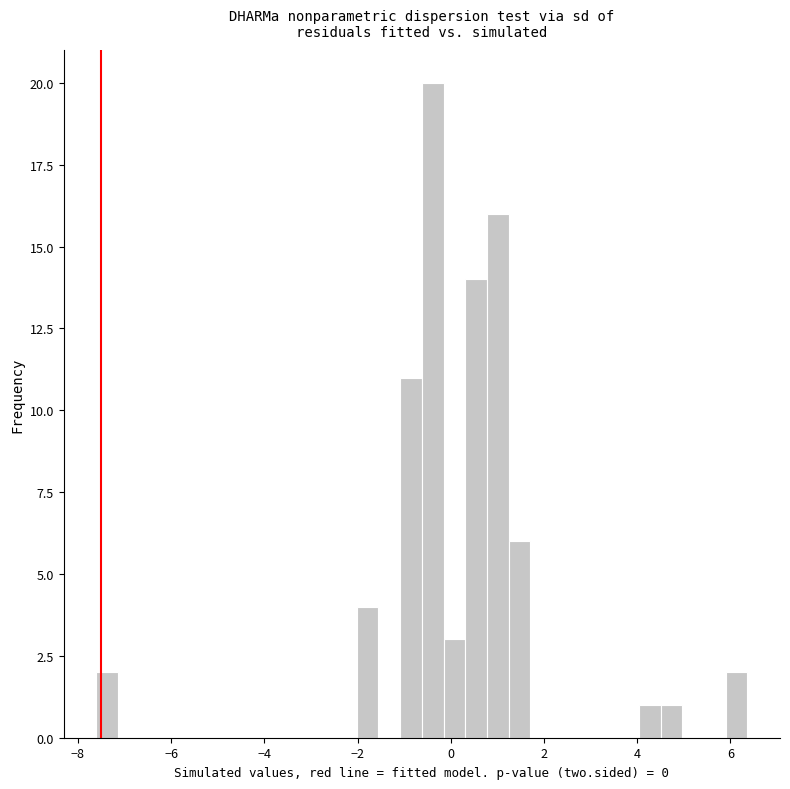

Read against the x-axis, roughly where is the centre of the tallest bar?

-0.4